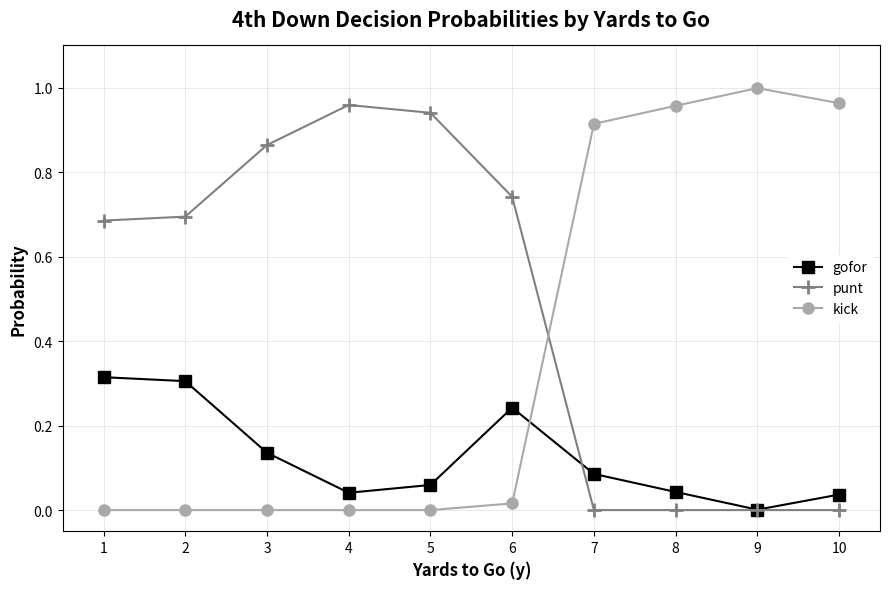

At how many categories does at least one series exceed 0?

10